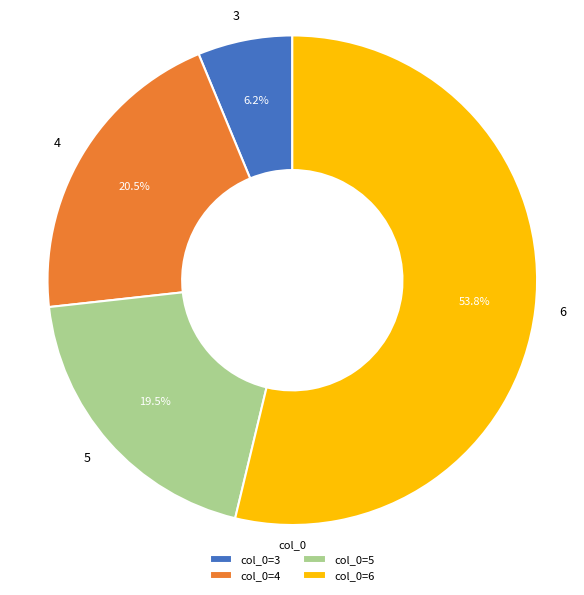

Is there any slice that represents more than half of the pie?

Yes